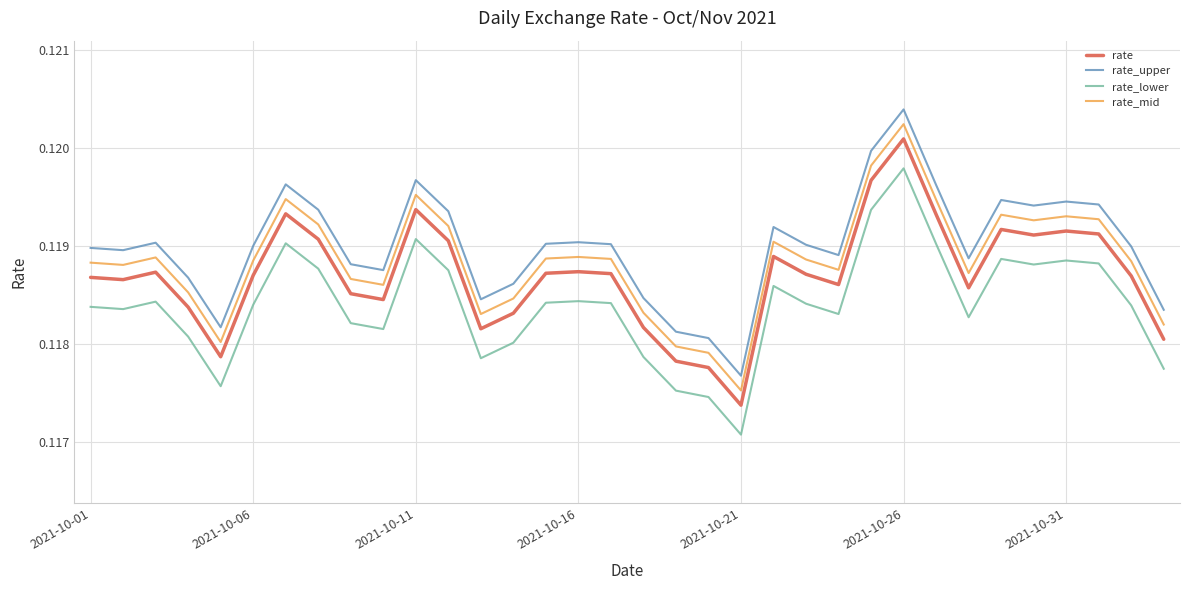

True or false: rate_lower and rate_upper intersect in this chart.

False